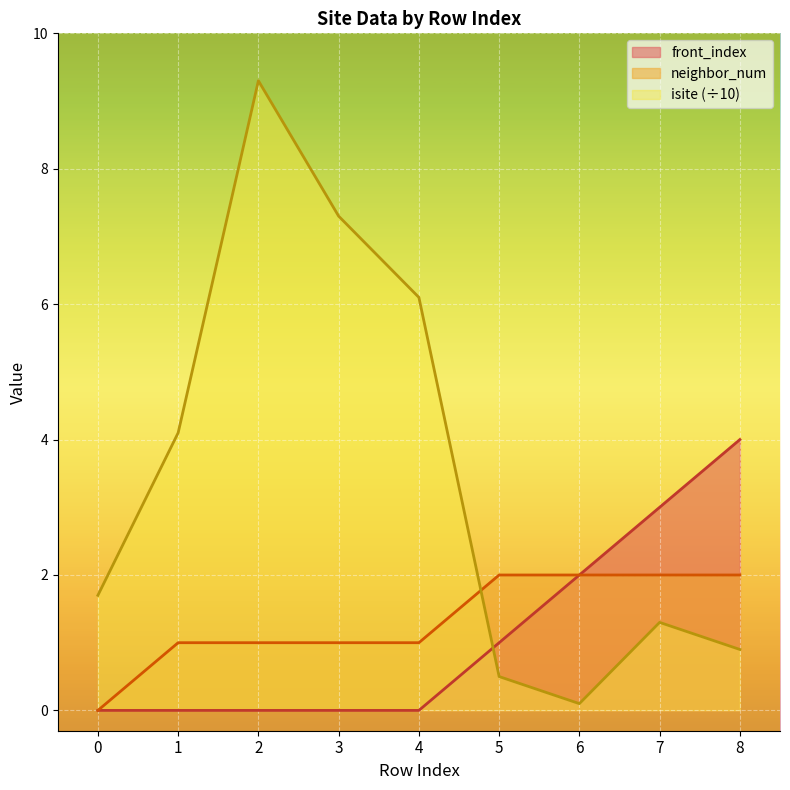

Which category has the highest value in the neighbor_num series?

5